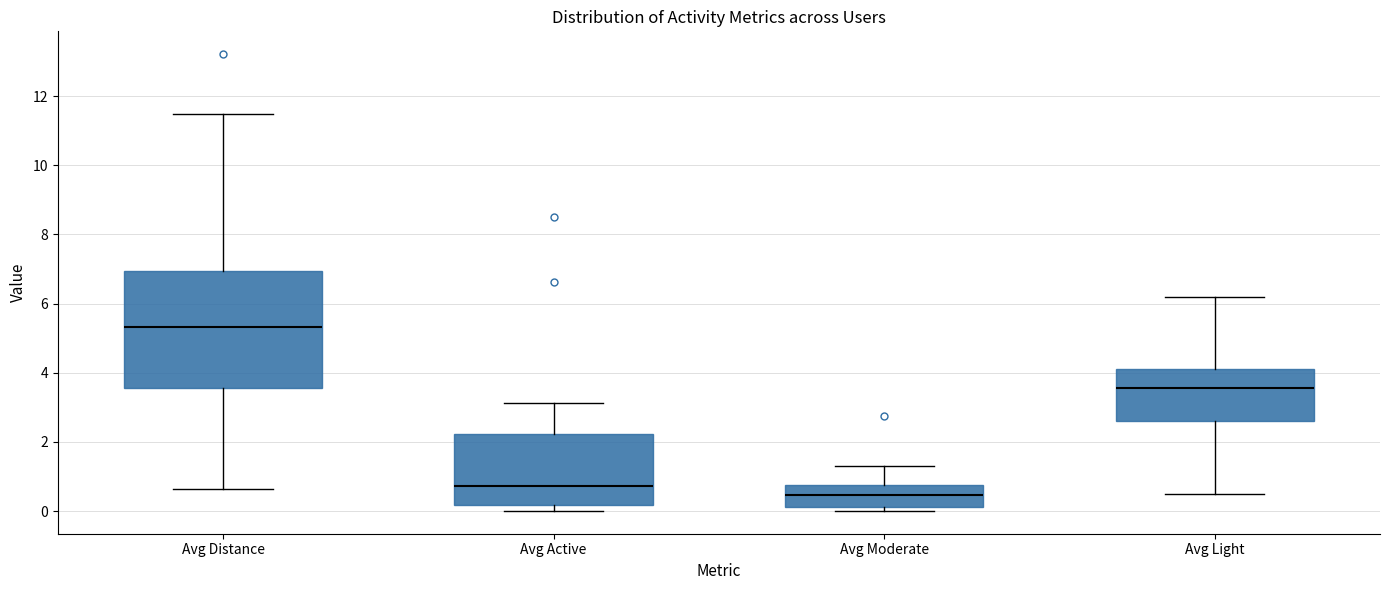

Reading left to right, transcribe this box plot: for each box, give where its median line is, the range the box spans, and where its two whiskers end, as read against the y-axis. The values are not printed on the chart, so give them approximately, as read against the axis.

Avg Distance: median 5.4, box 3.6 to 7.0, whiskers 0.6 to 11.4
Avg Active: median 0.8, box 0.2 to 2.2, whiskers 0.0 to 3.2
Avg Moderate: median 0.4, box 0.2 to 0.8, whiskers 0.0 to 1.4
Avg Light: median 3.6, box 2.6 to 4.2, whiskers 0.6 to 6.2